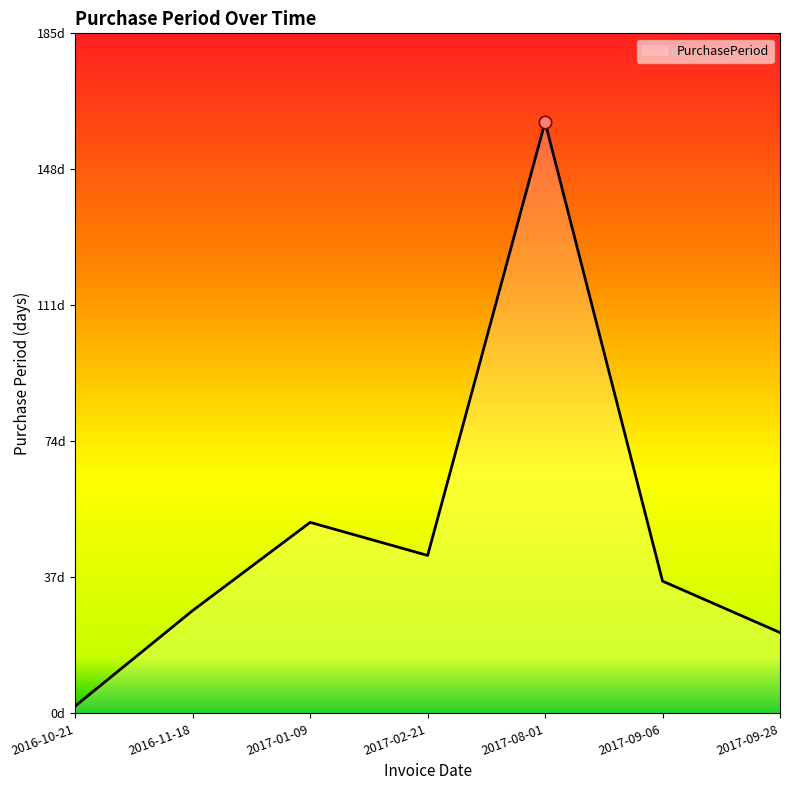

Between 2017-08-01 and 2017-01-09, which is larger?

2017-08-01